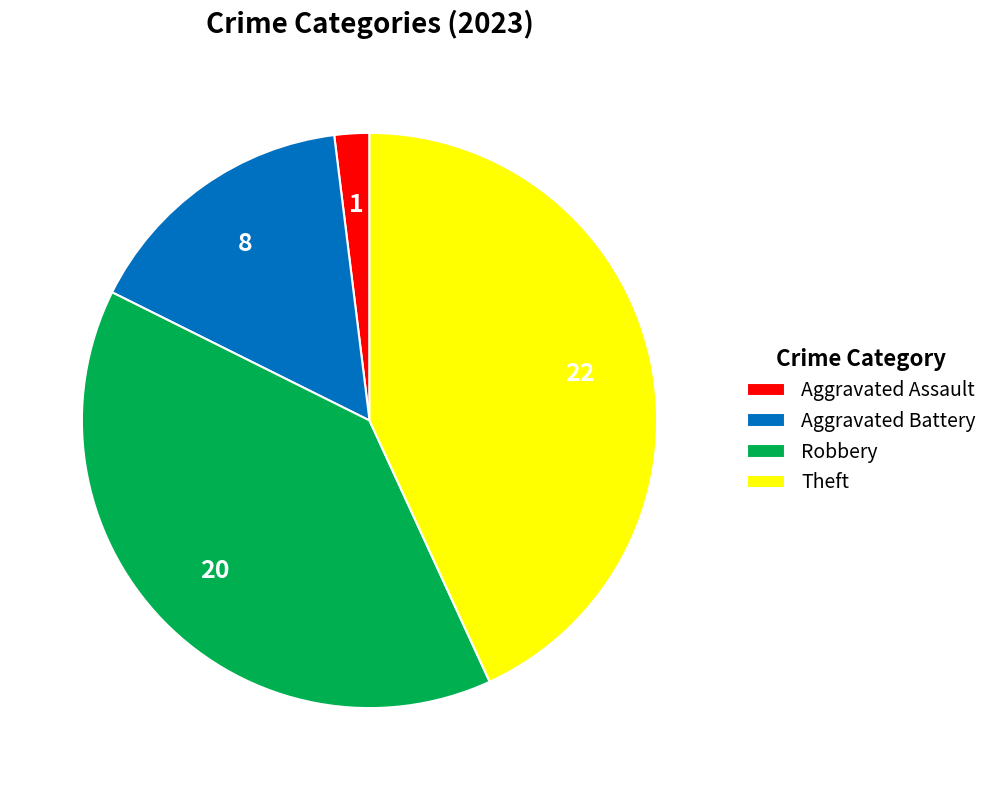

Rank the categories by value from highest to lowest.

Theft, Robbery, Aggravated Battery, Aggravated Assault